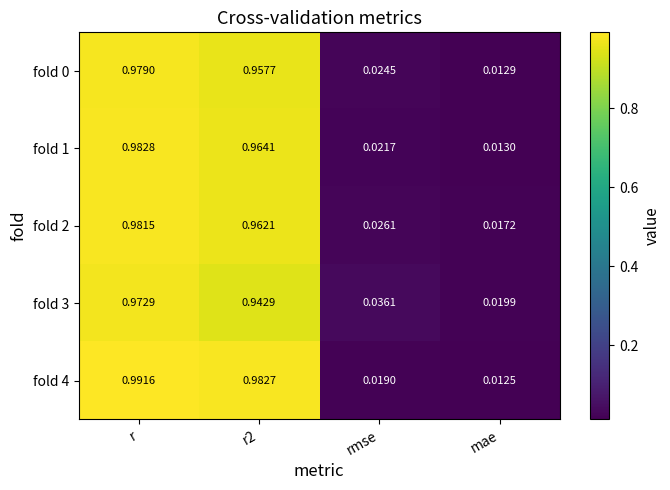

Count the number of categories in the chart.

4